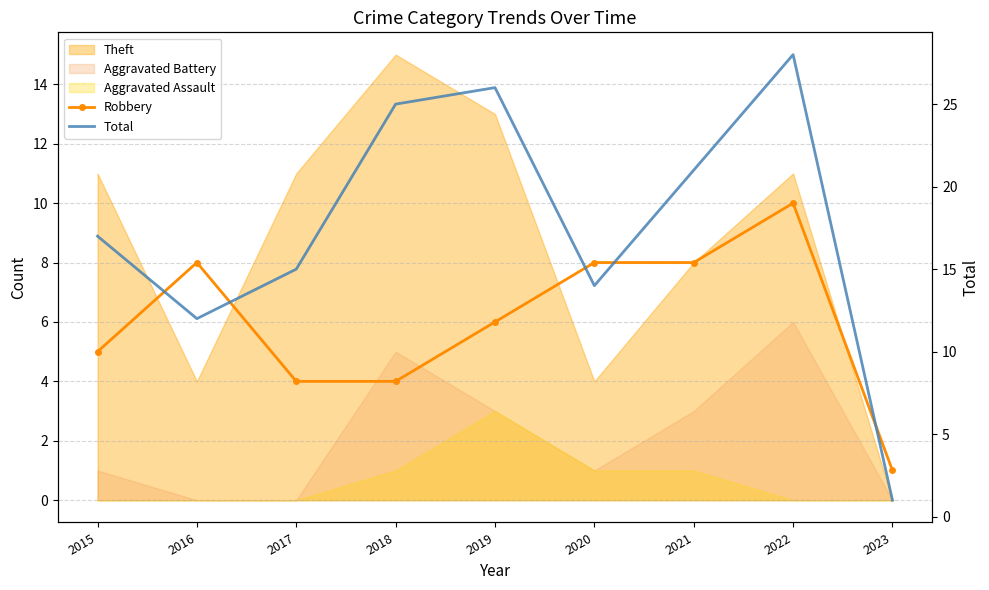

True or false: Total has a value of 17 at 2015.

True